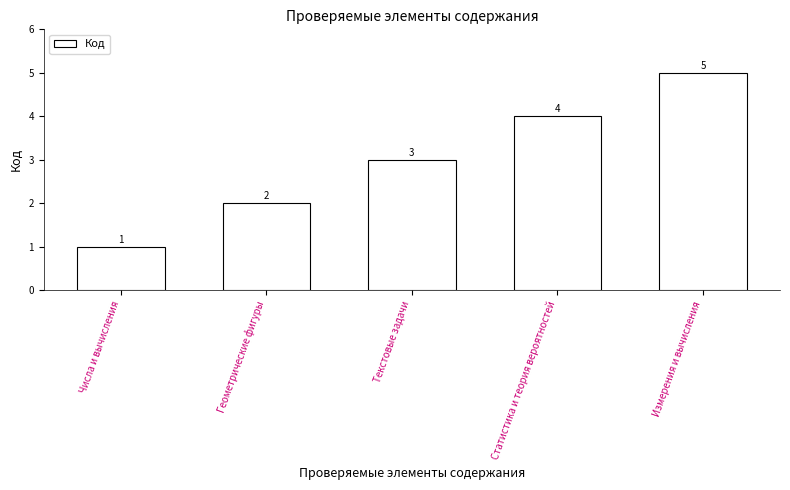

Reading left to right, extract all data points from this chart.

1	2	3	4	5